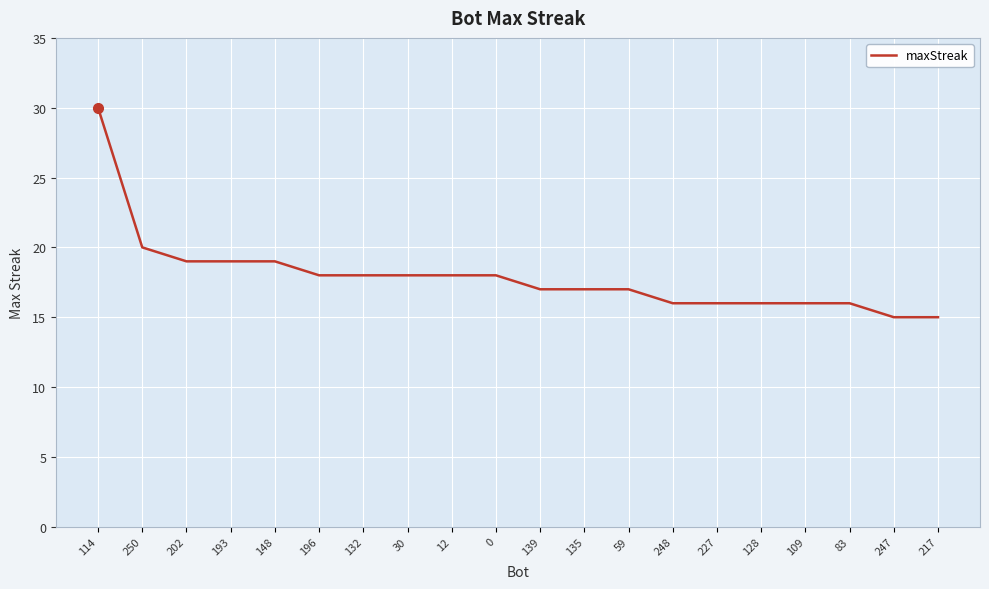

The value at 247 is 23. True or false?

False